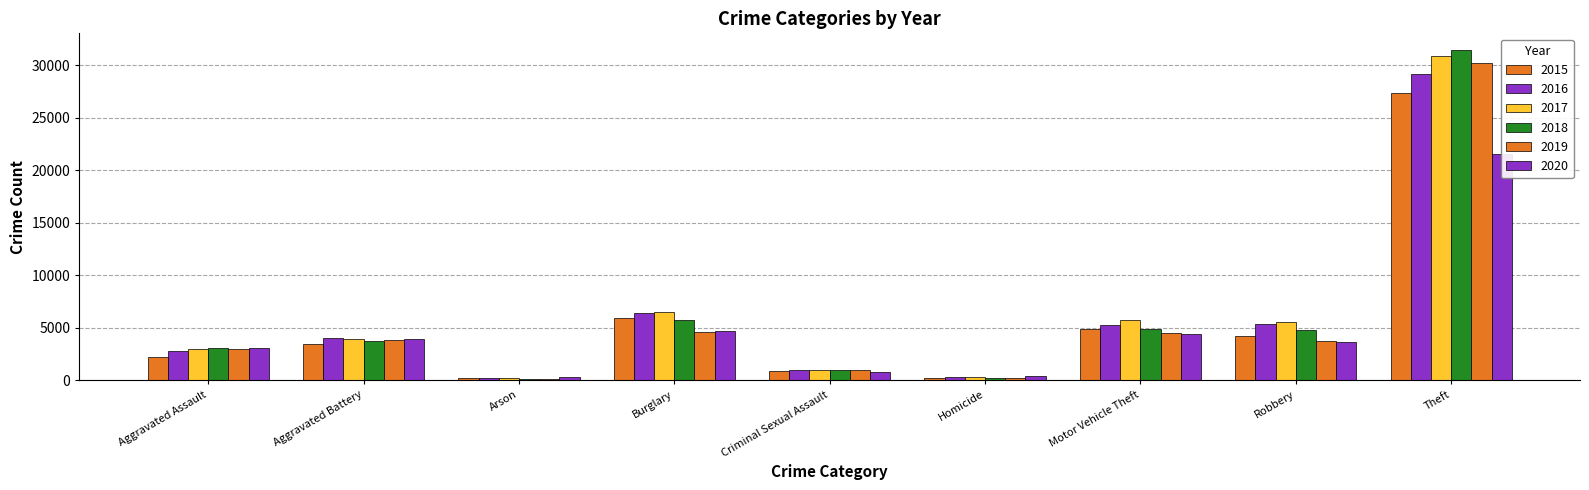

What value does the 2016 series have at Motor Vehicle Theft, to the nearest 50?

5300